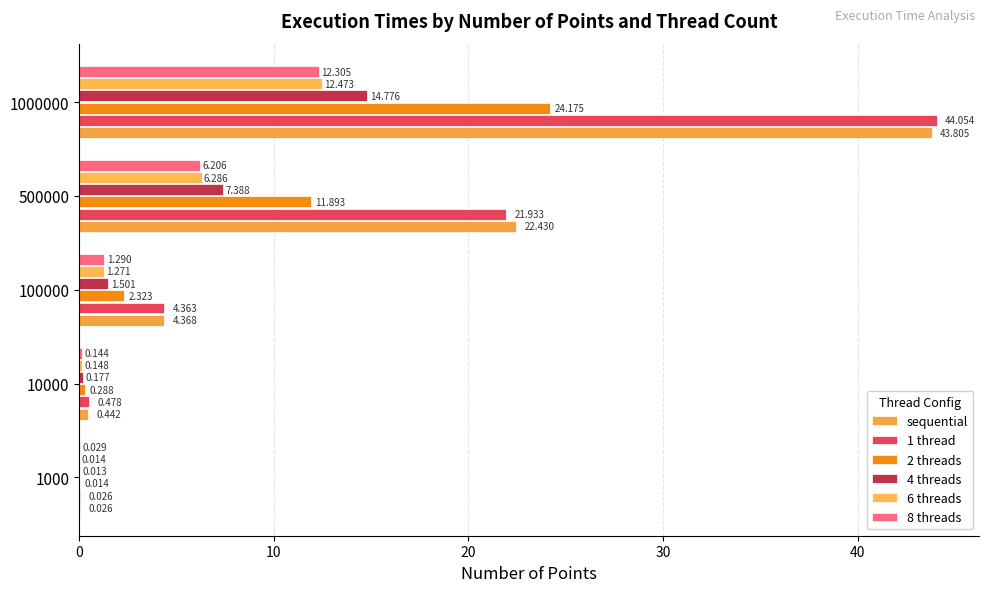

Where is 1 thread nearest to the value 22?

500000